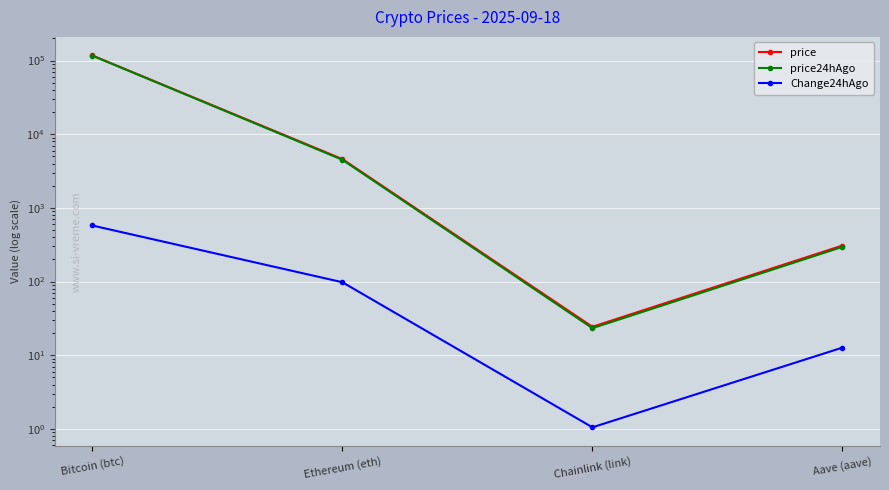

Which series has the largest total across all categories?

price